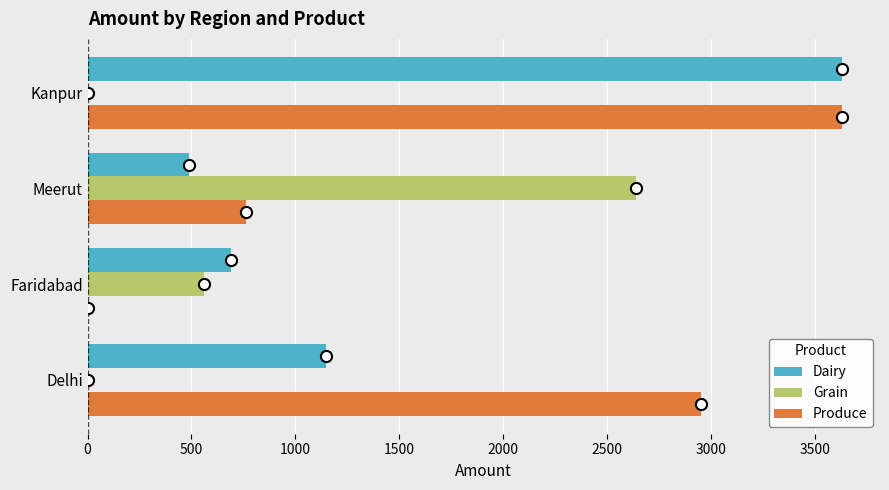

What value does the Dairy series have at Delhi?

1148.0